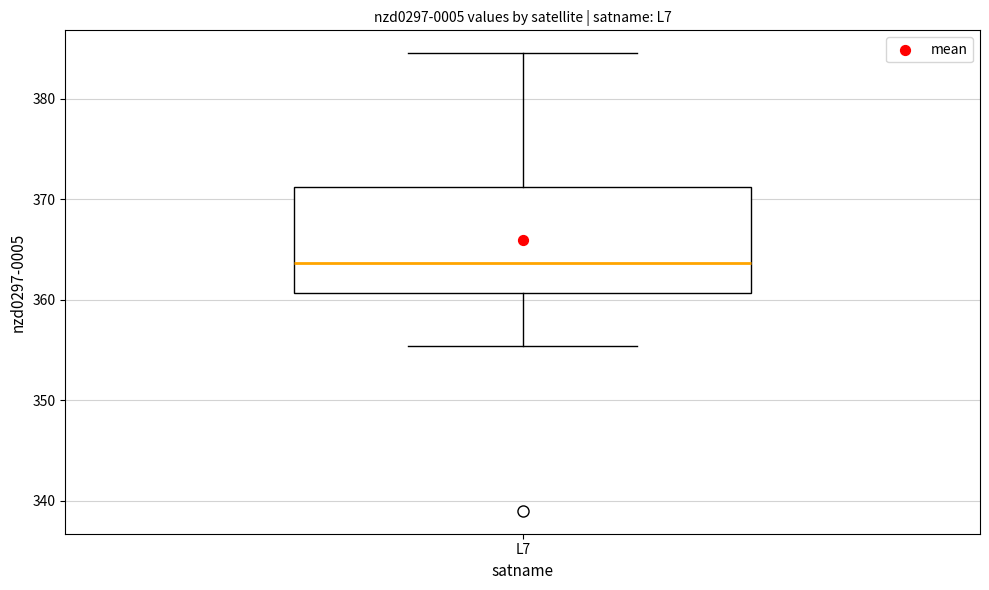

Read this box plot against the y-axis: the position of the median line, the range covered by the box, and the ends of both whiskers. The values are not printed on the chart, so give them approximately, as read against the axis.

median 364, box 361 to 371, whiskers 355 to 385